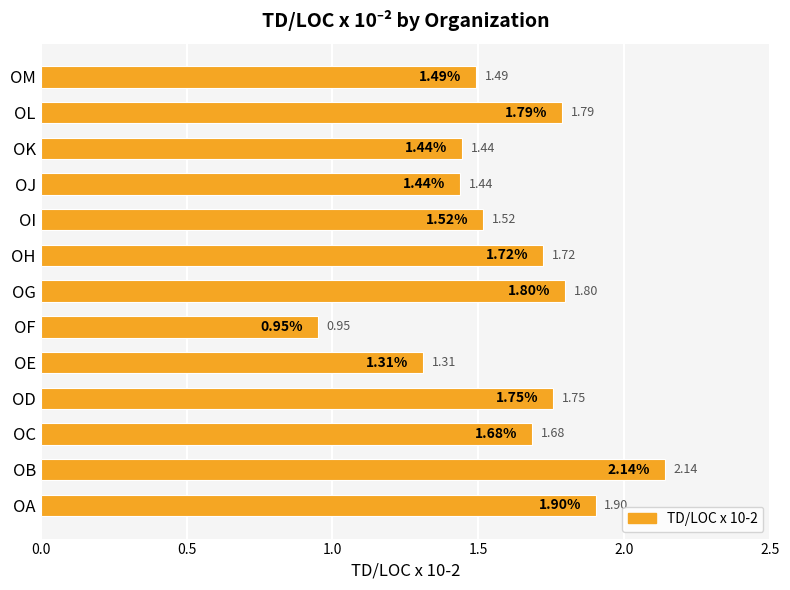

Which category has the lowest value across all series?

OF